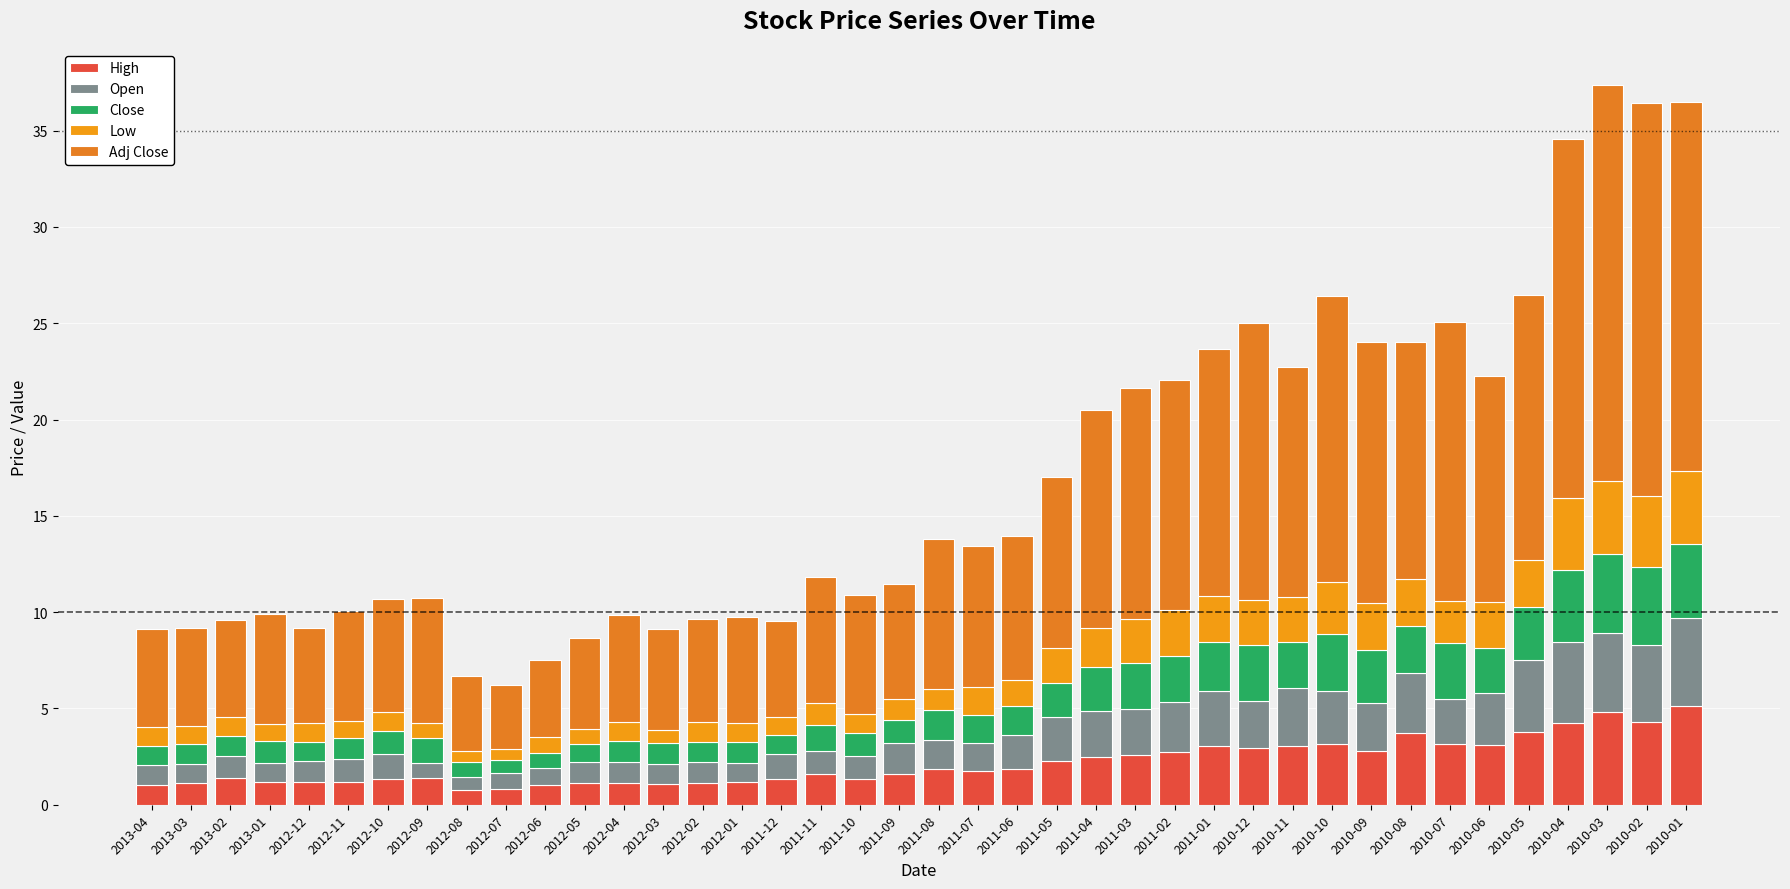

What position from the left is 2010-02?

39